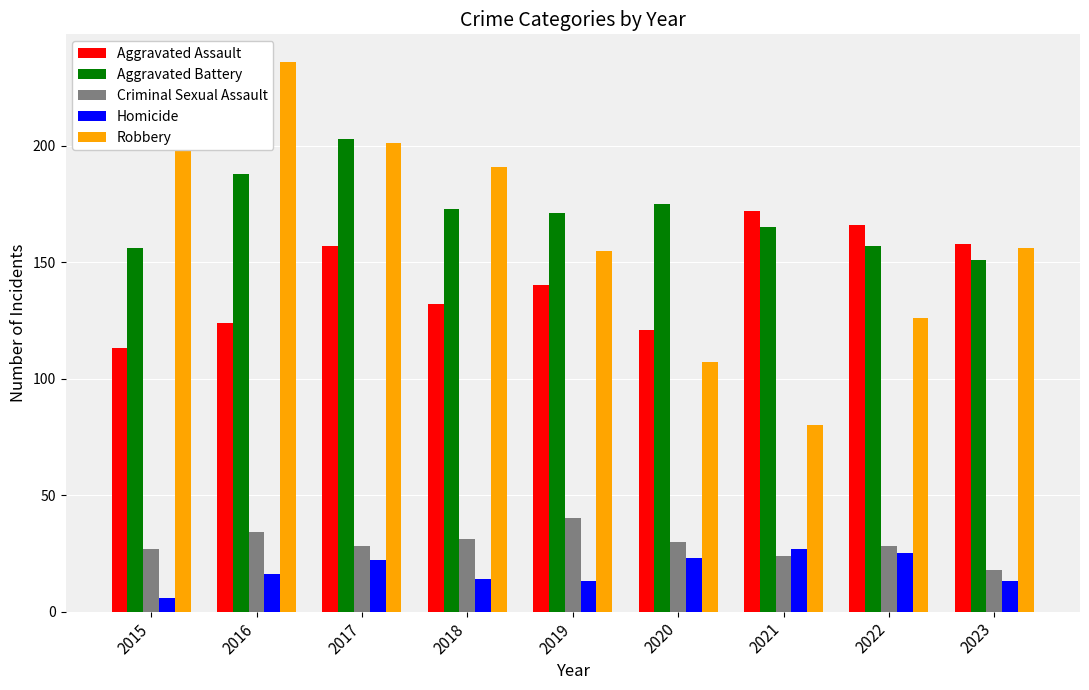

How many bars are there in each group?

5